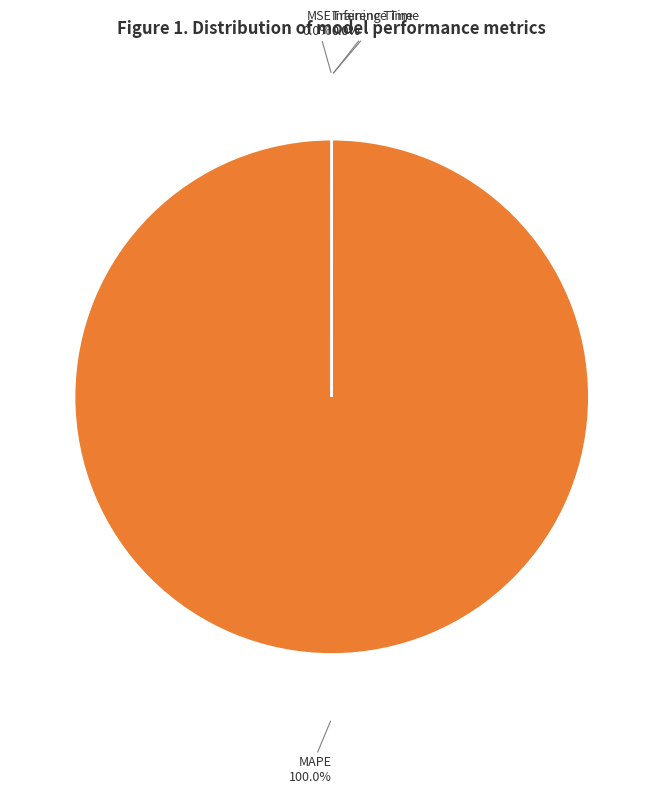

The Inference Time slice represents 1% of the pie. True or false?

False